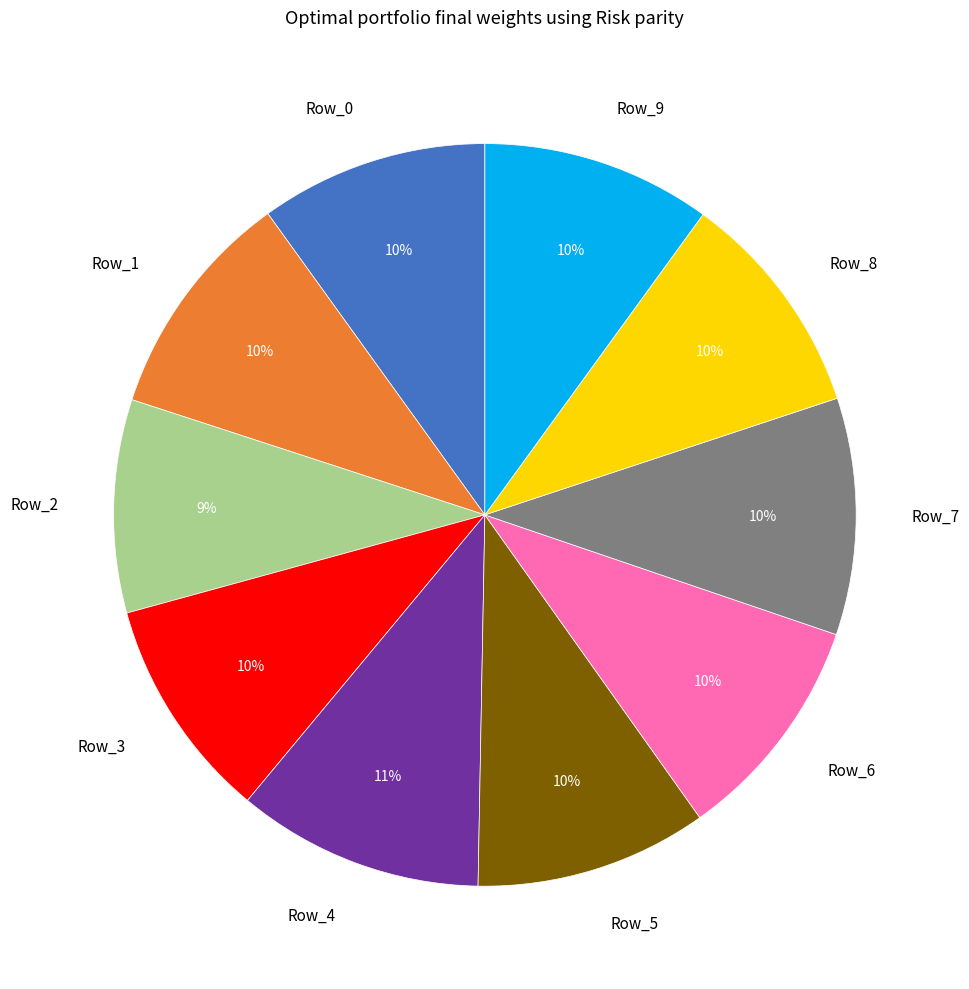

How many segments does this pie chart have?

10